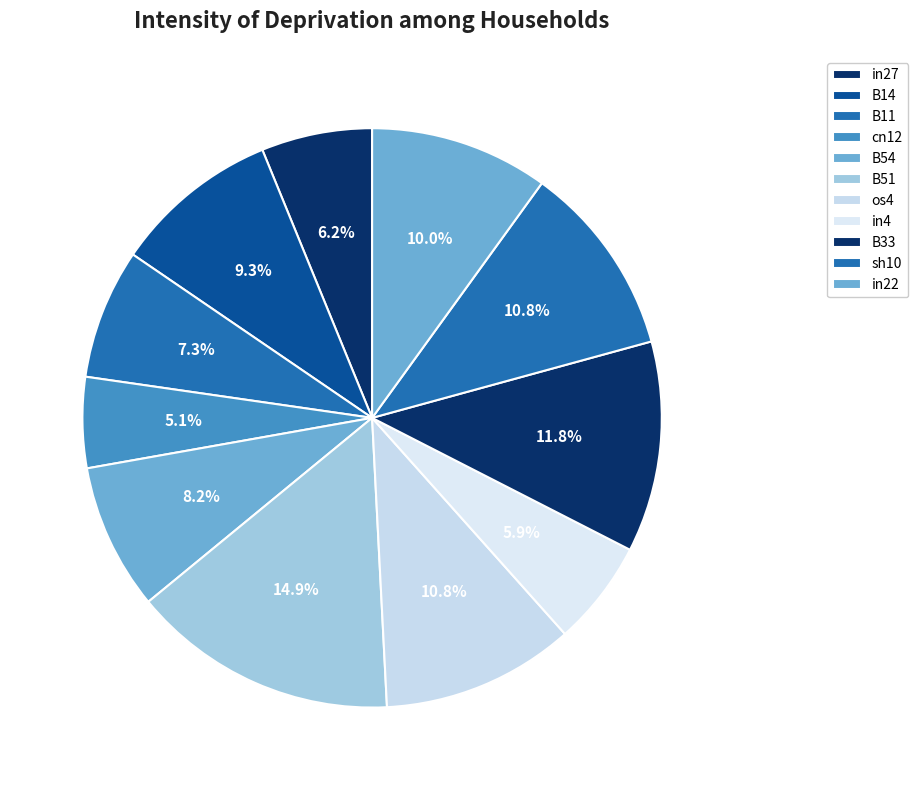

Is it true that sh10 is 11% of the pie?

True